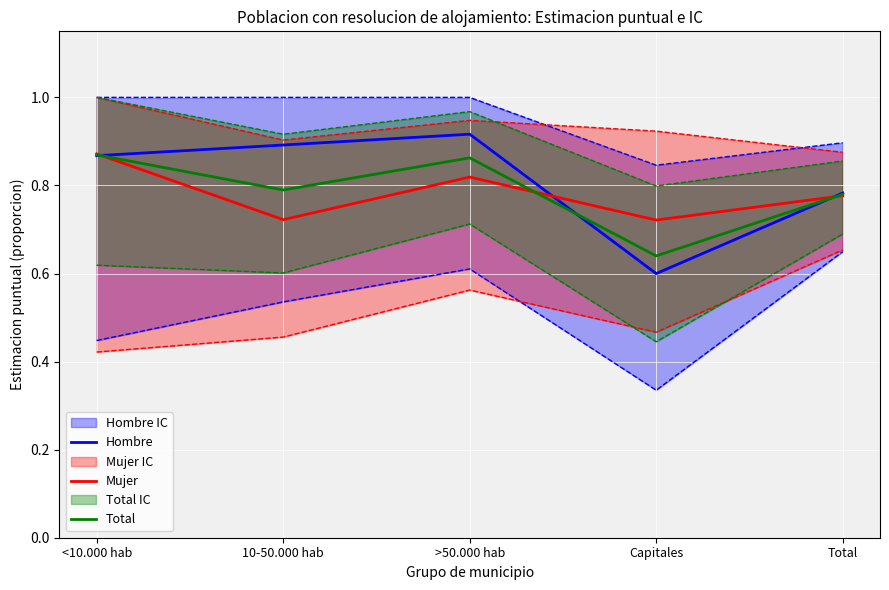

Reading left to right, list all the values displayed in this chart.

Hombre: 0.9	0.9	0.9	0.6	0.8
Mujer: 0.9	0.7	0.8	0.7	0.8
Total: 0.9	0.8	0.9	0.6	0.8